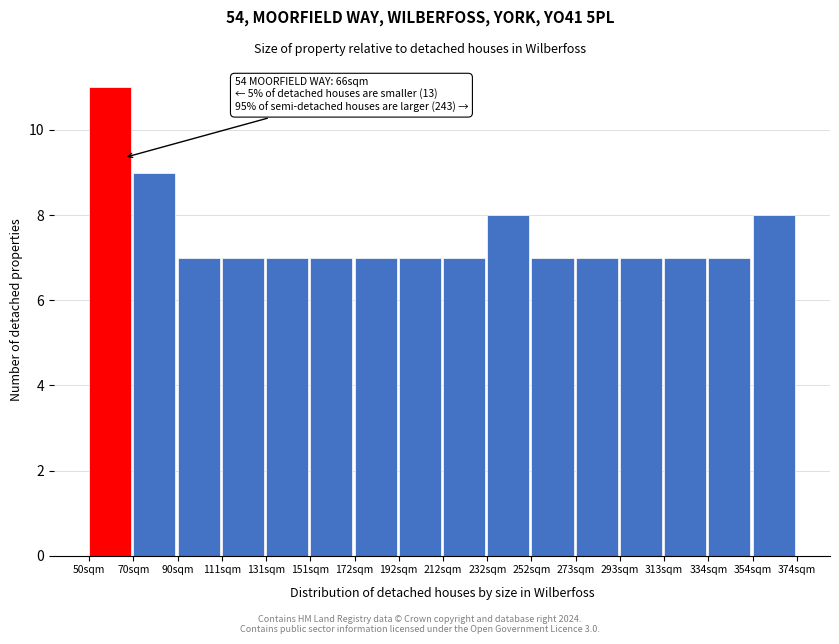

Which range on the x-axis has the tallest bar?

50 to 70